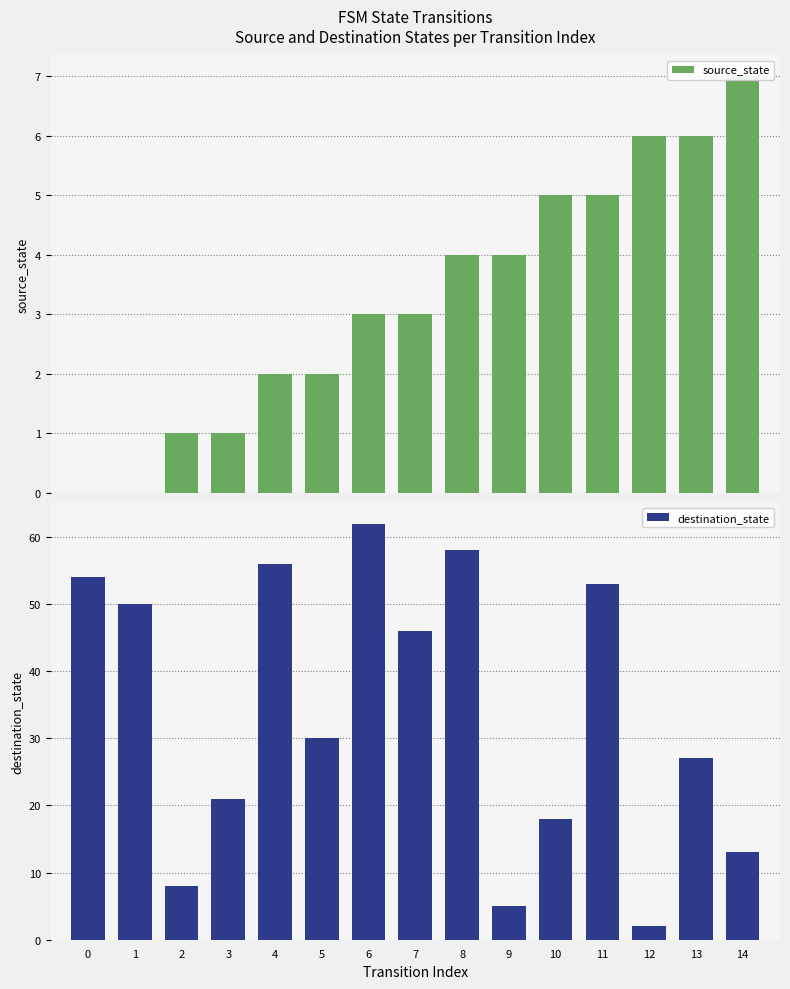

At 8, list the series in order from largest to smallest.

destination_state, source_state